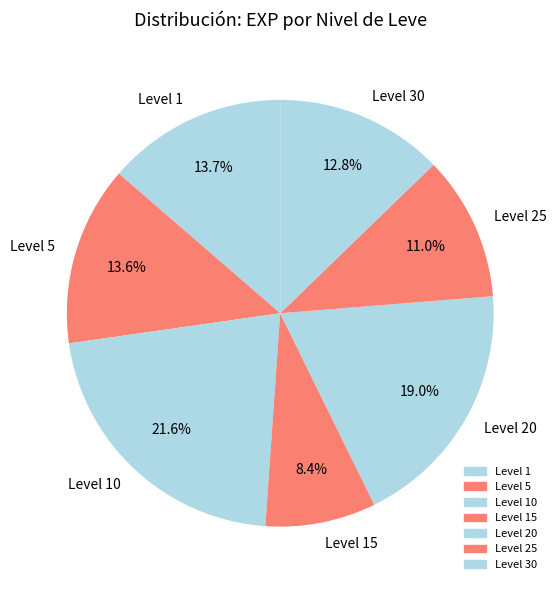

Count the number of slices in the pie.

7